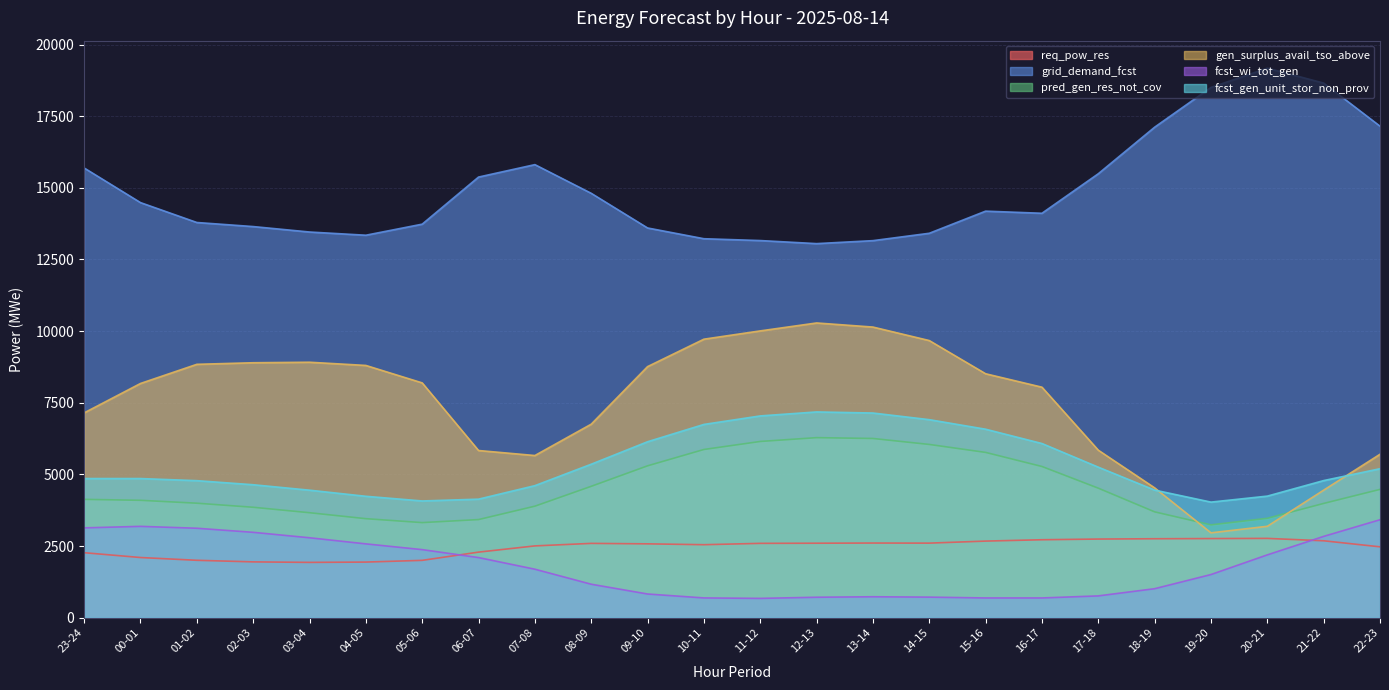

What is the label of the 13th point from the left?

11-12